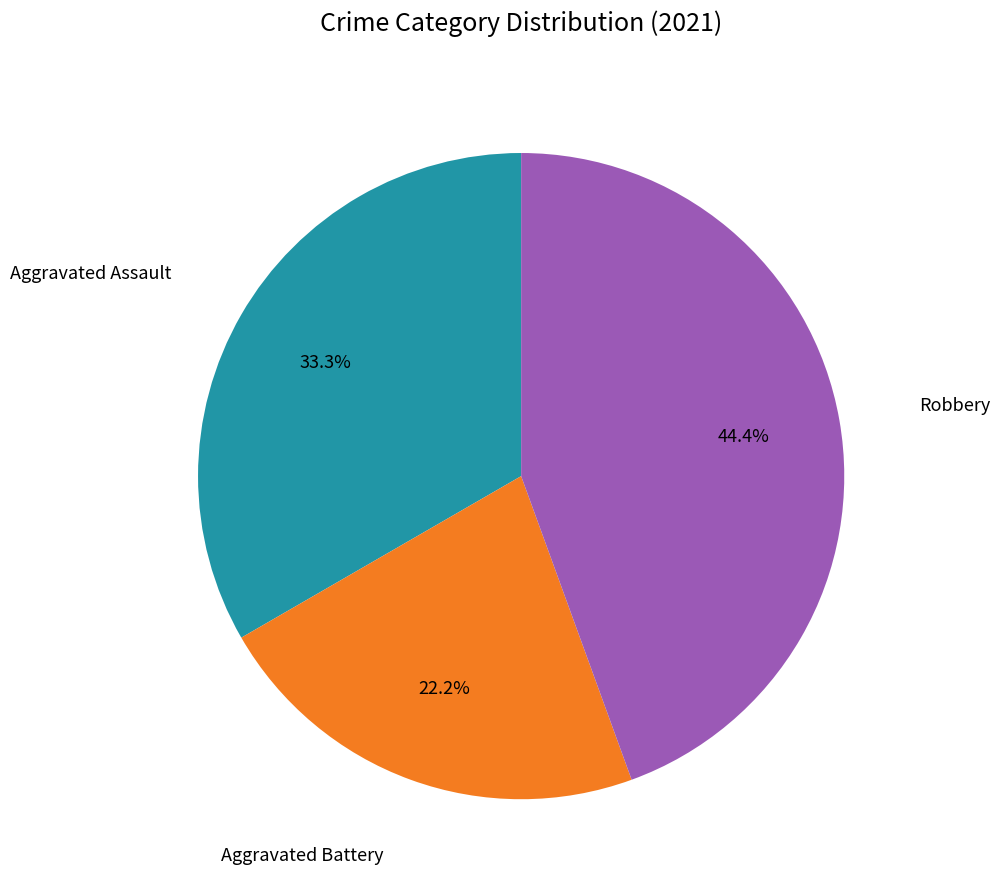

Is there a majority slice in this chart?

No